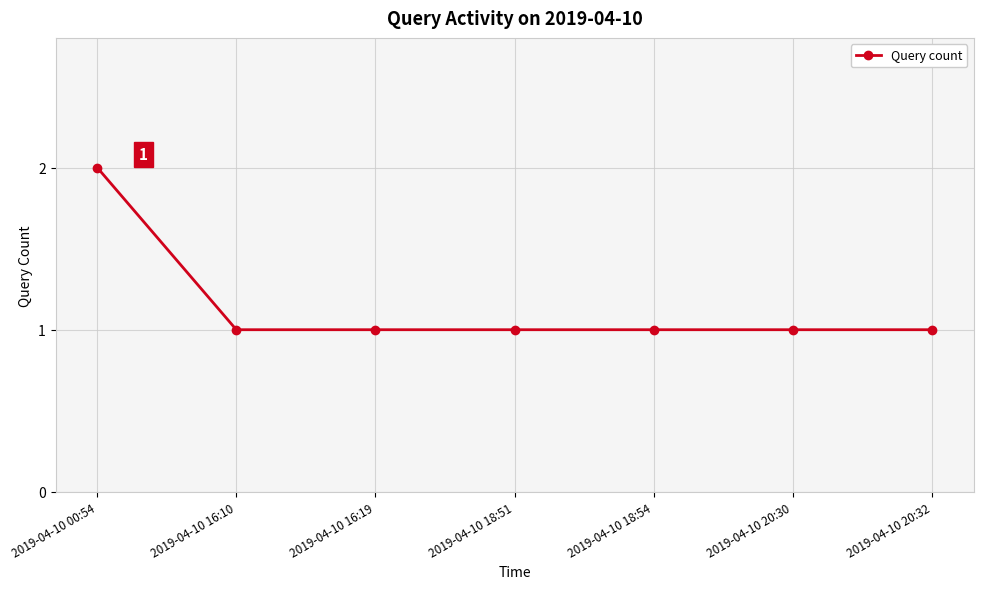

What is the ratio of the value at 2019-04-10 18:54 to the value at 2019-04-10 16:19?

1.0